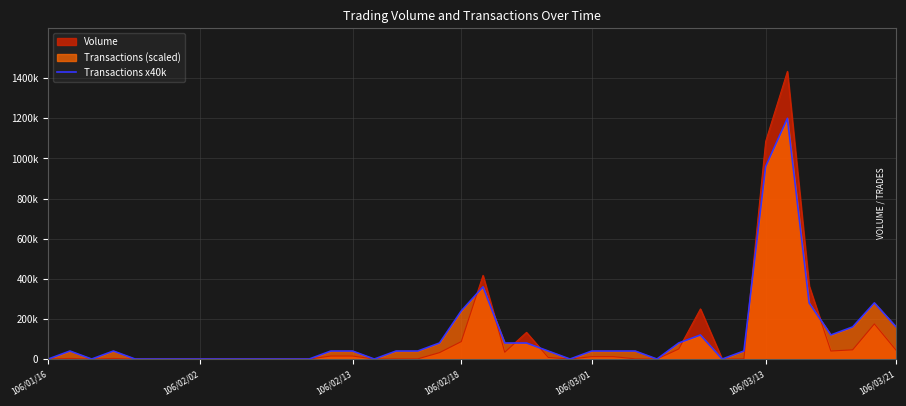

Count the number of values greater than 40000.

14